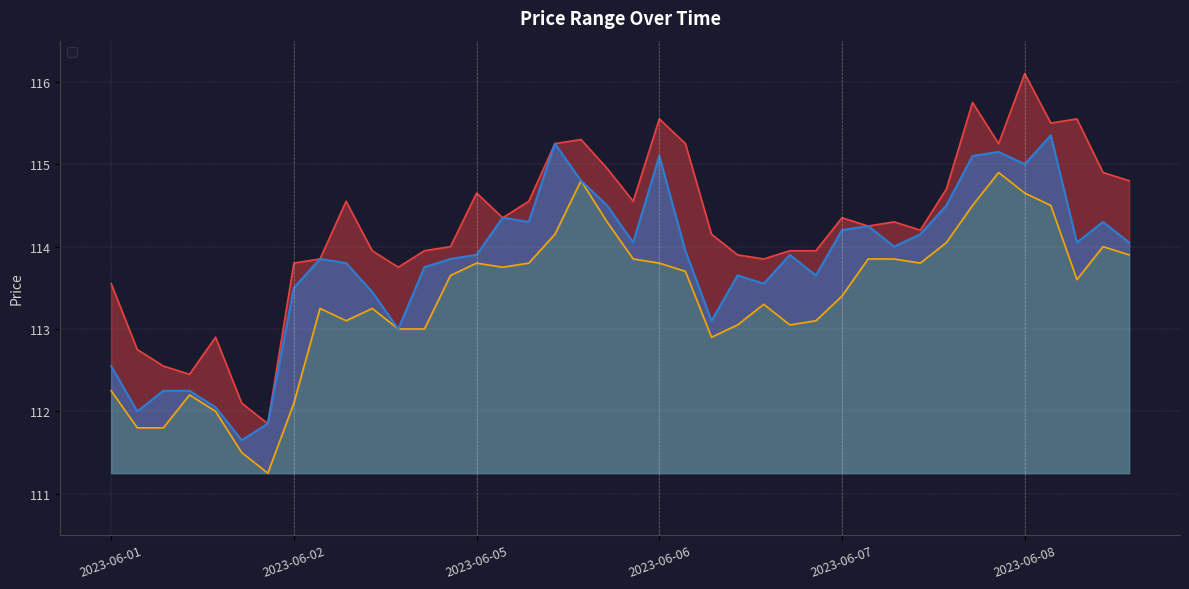

What position from the right is 2023-06-02 13:15?

29